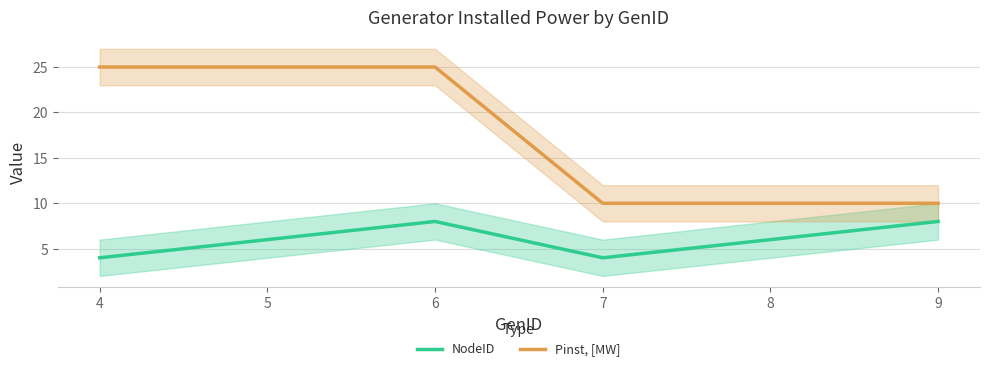

Between 7 and 6, which is larger?

6